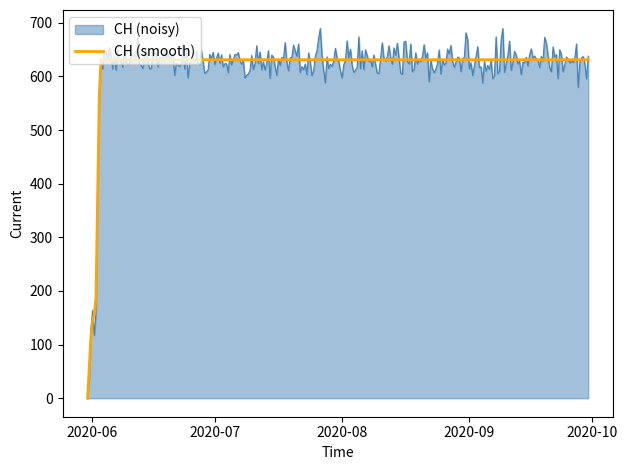

What is the maximum value shown in the chart?

689.3